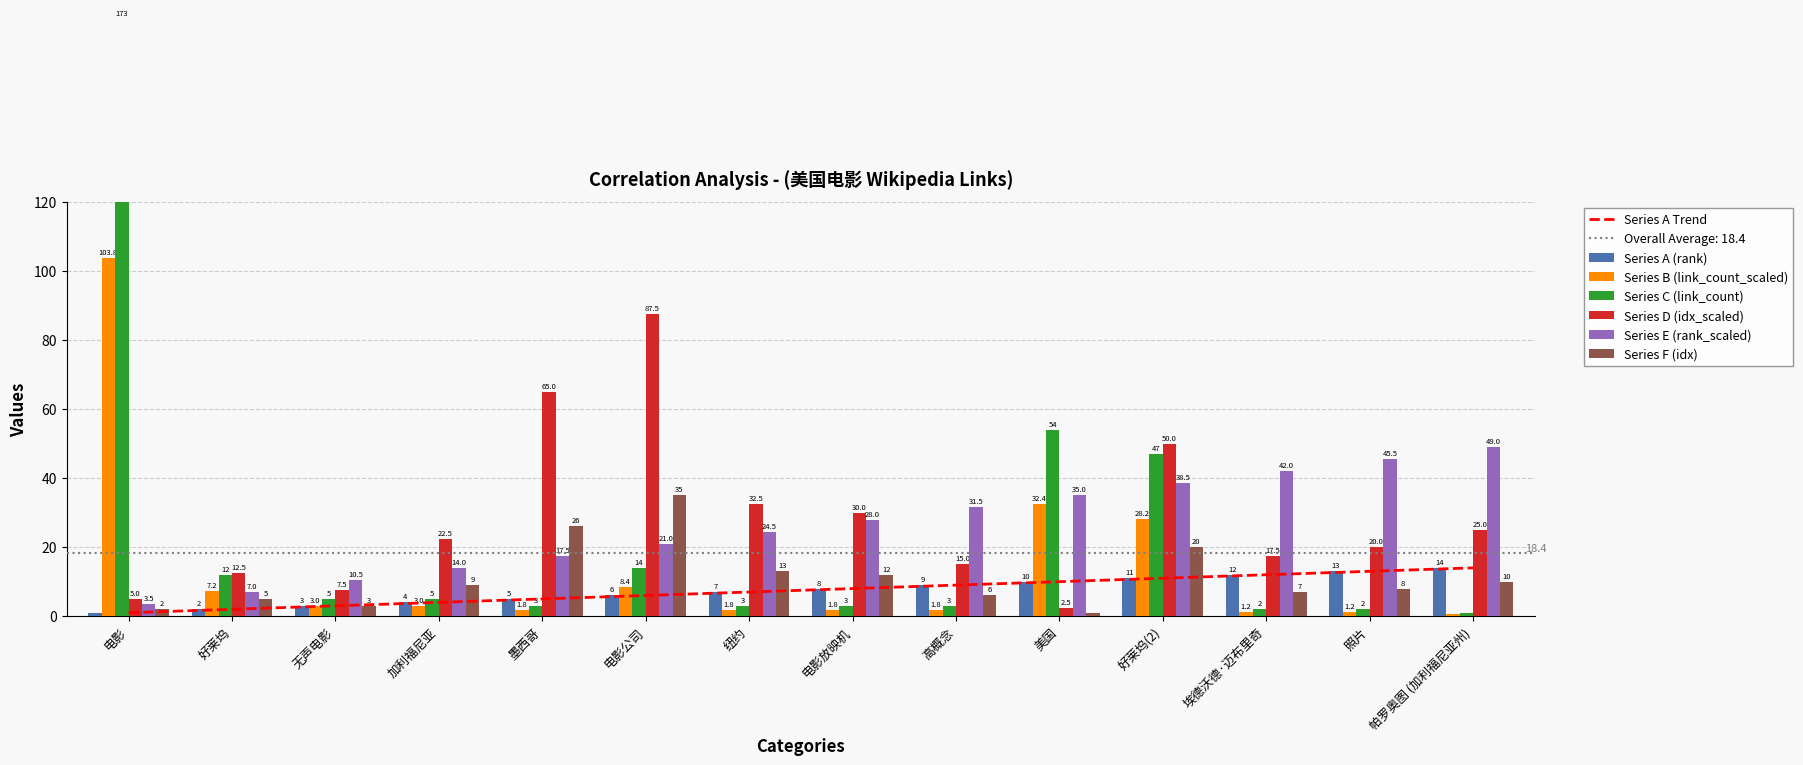

What is the difference between the maximum and second lowest values in the col_3 (rank) series?

12.0